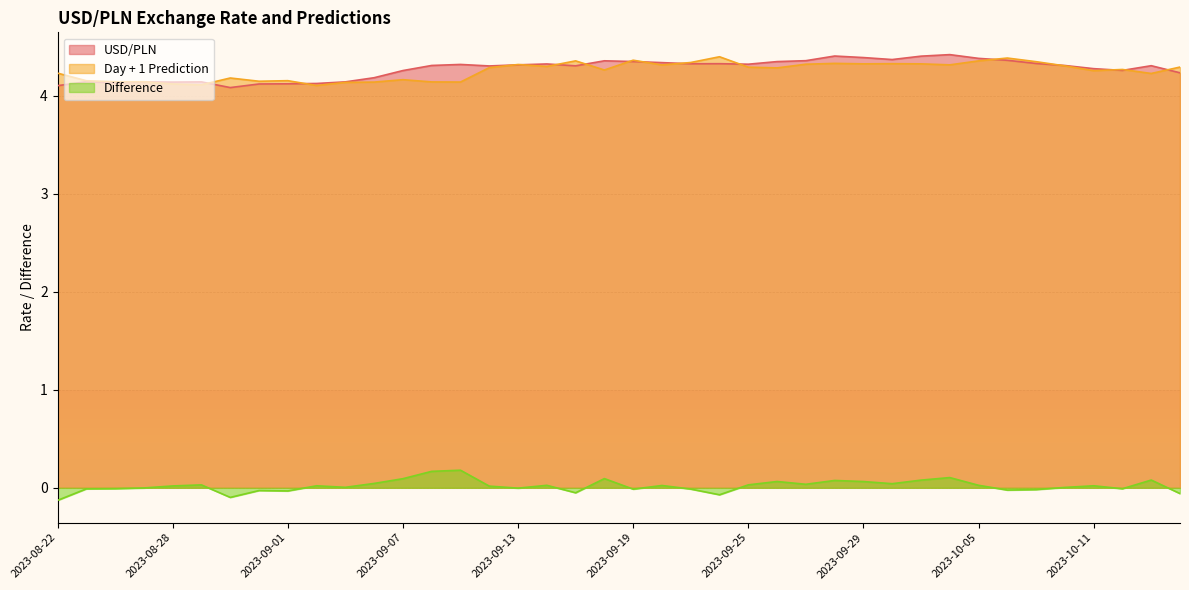

What are all the series names shown in the legend?

USD/PLN, Day + 1 Prediction, Difference